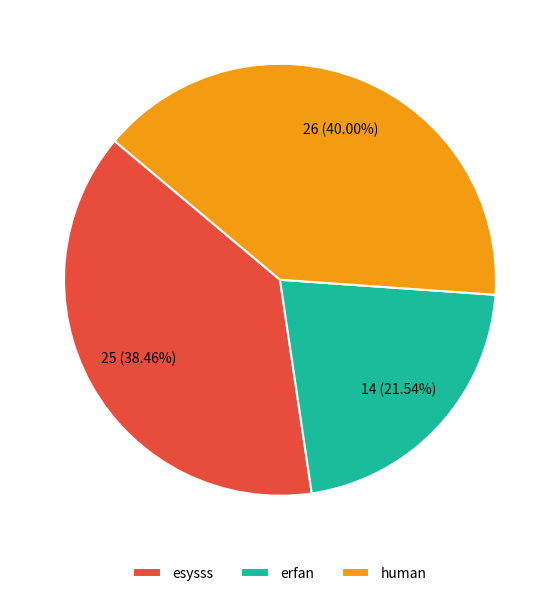

Combined, do esysss and erfan account for over 50%?

Yes